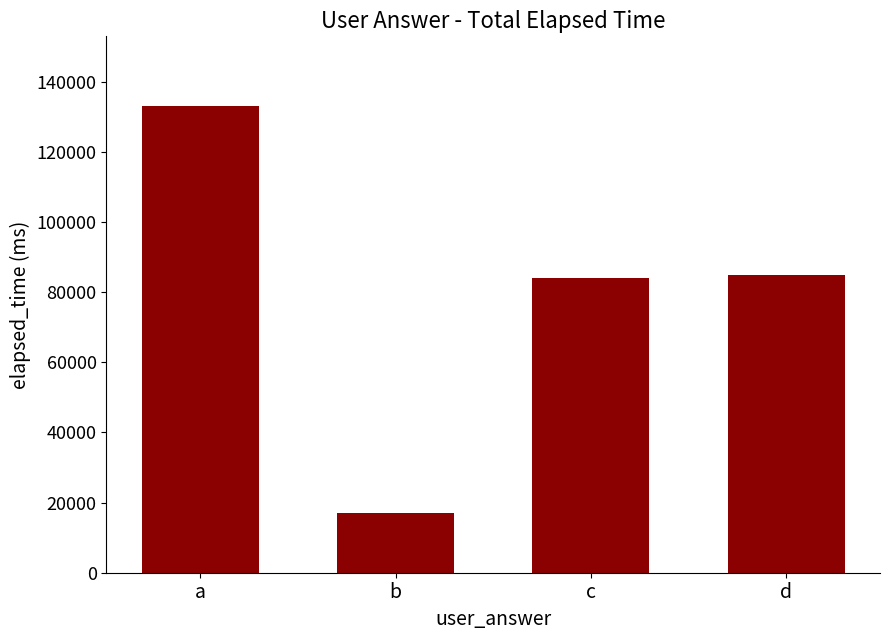

Between c and a, which is larger?

a